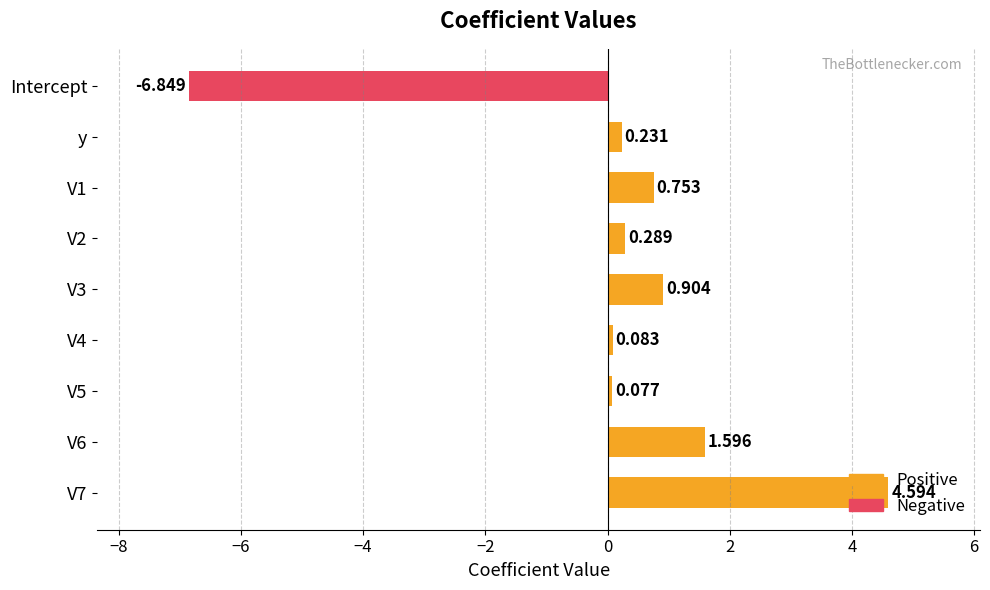

Which series has the largest total across all categories?

Positive